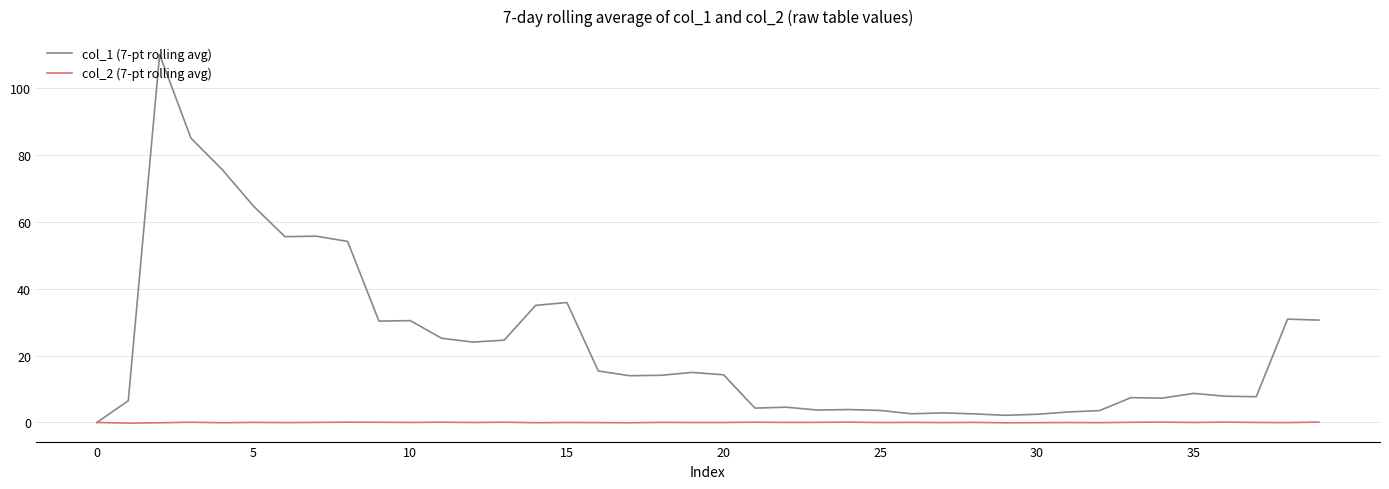

Rank the series by their maximum value, from highest to lowest.

col_1 (7-pt rolling avg), col_2 (7-pt rolling avg)